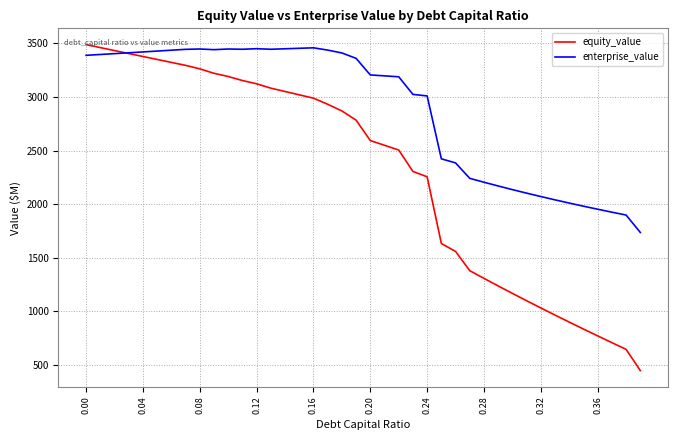

What is the minimum value shown in the chart?

449.2